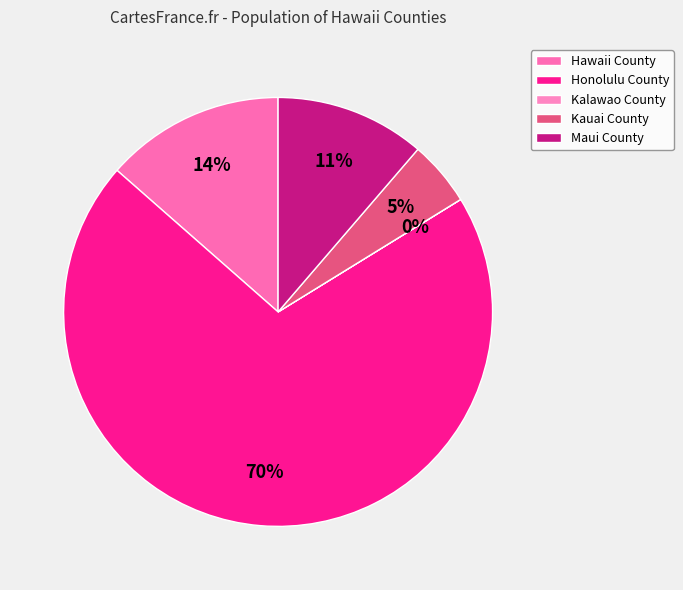

To the nearest percent, what is the difference between the Kauai County and Kalawao County slice percentages?

5%